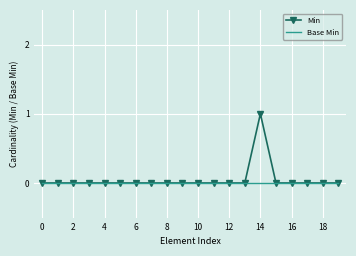

What are all the series names shown in the legend?

Min, Base Min